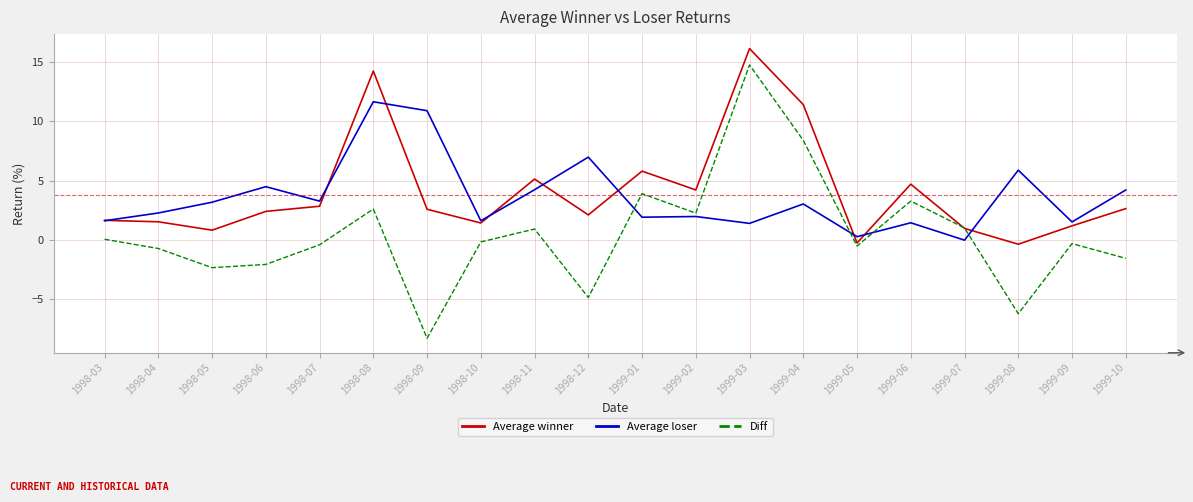

What is the sum of the Average winner values at 1998-08 and 1998-09?

16.8